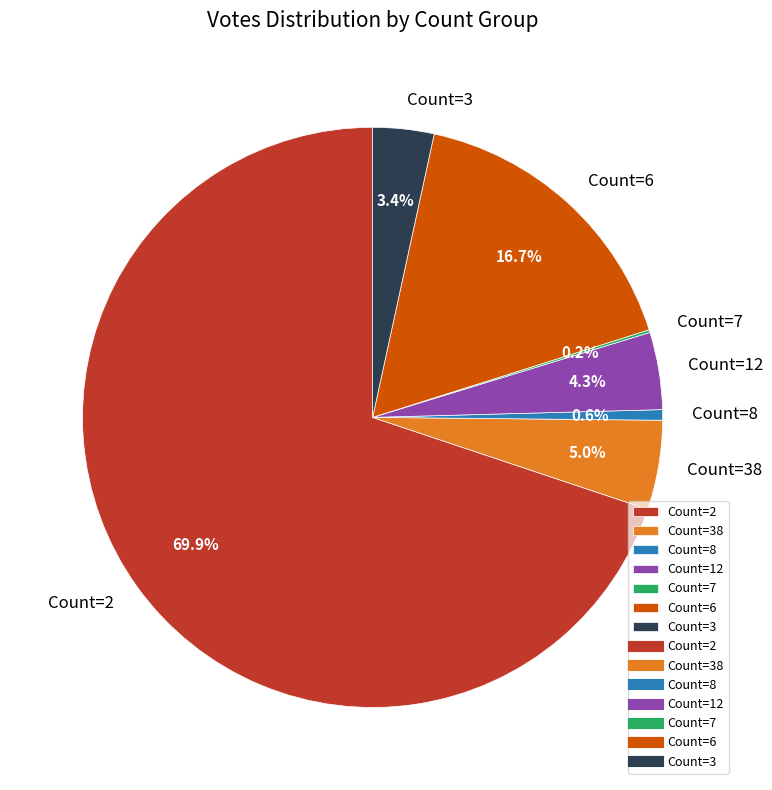

Which slice is the largest?

Count=2